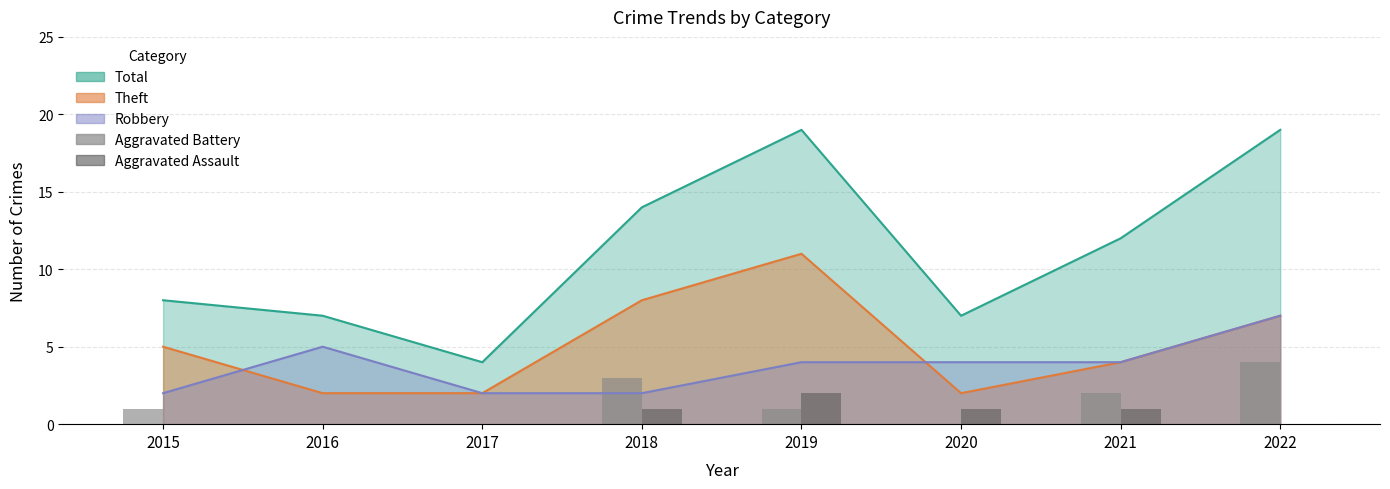

Where is Aggravated Battery nearest to the value 2?

2021